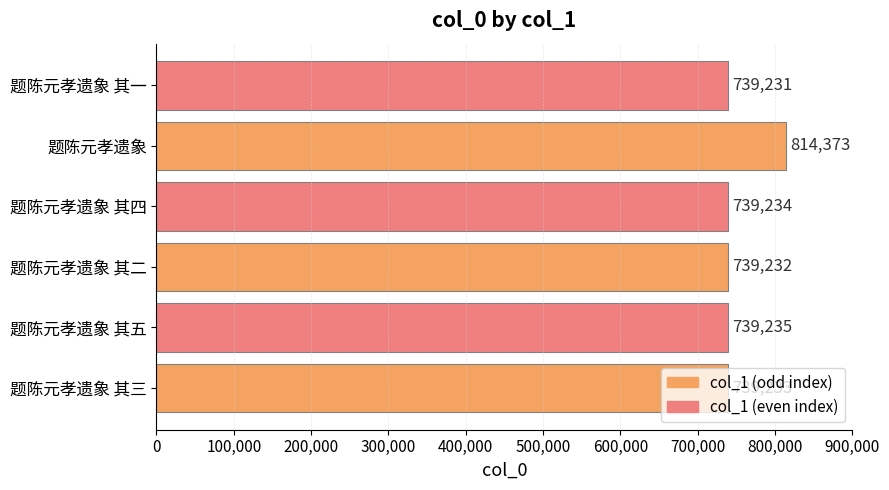

What is the maximum value shown in the chart?

814373